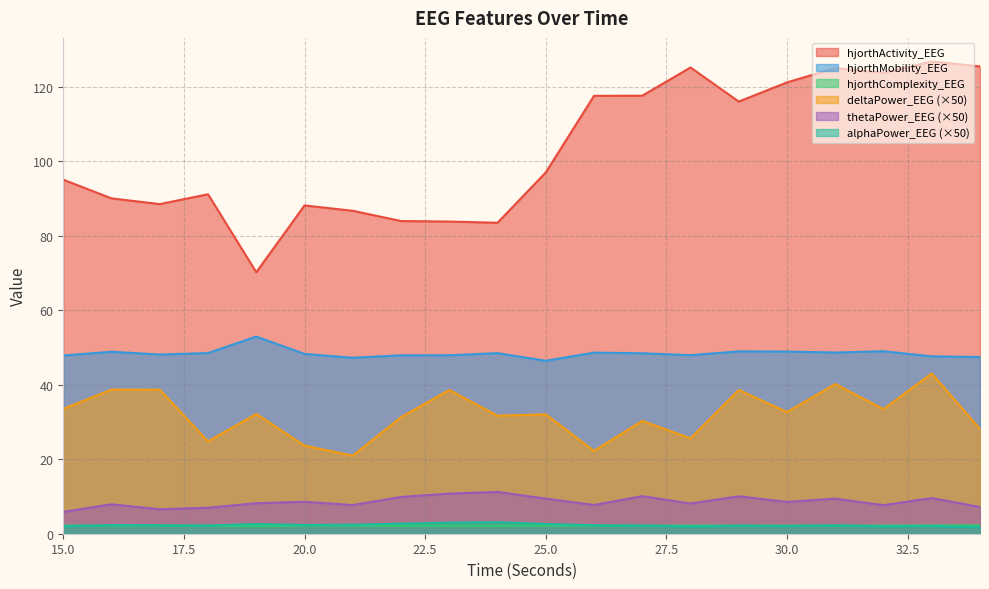

What is the difference between the maximum and minimum values in the thetaPower_EEG series?

5.3